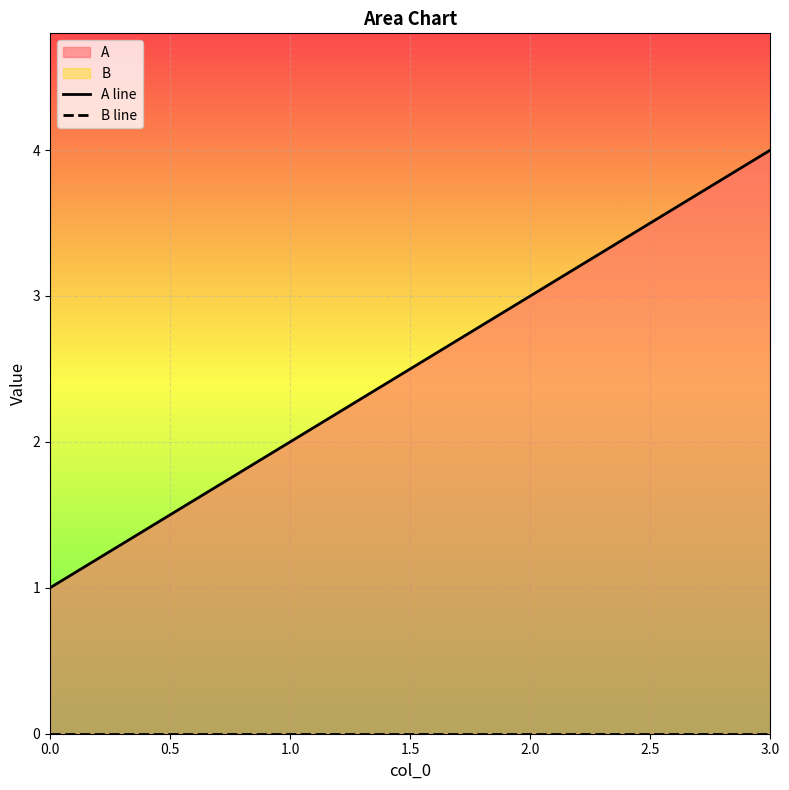

The value of B line at 0.0 is 0. True or false?

True